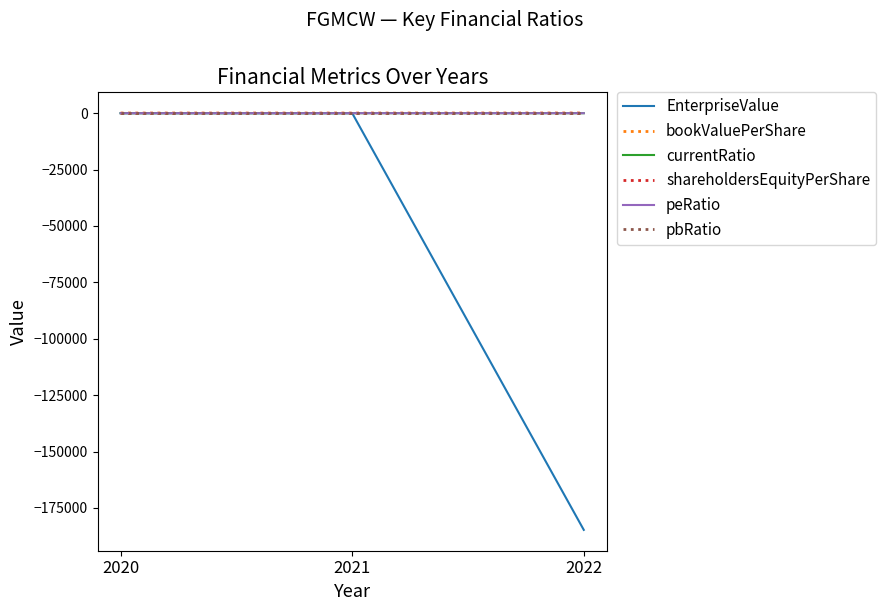

What is the minimum value shown in the chart?

-184714.3